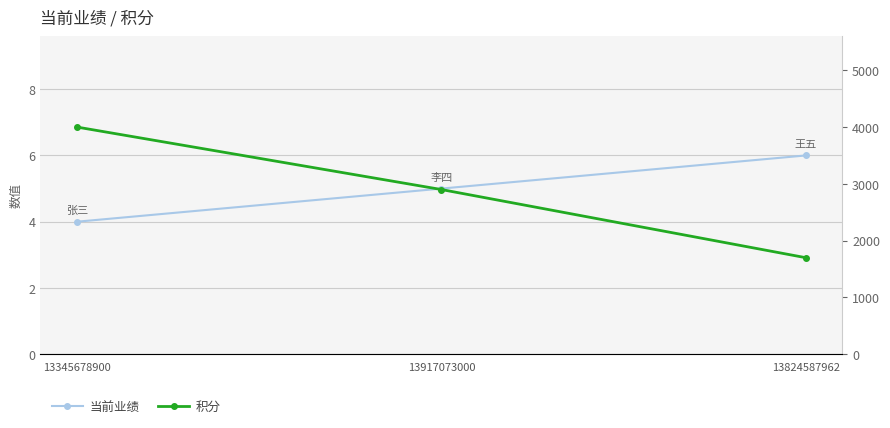

At which label does 积分 first exceed 2900?

13345678900